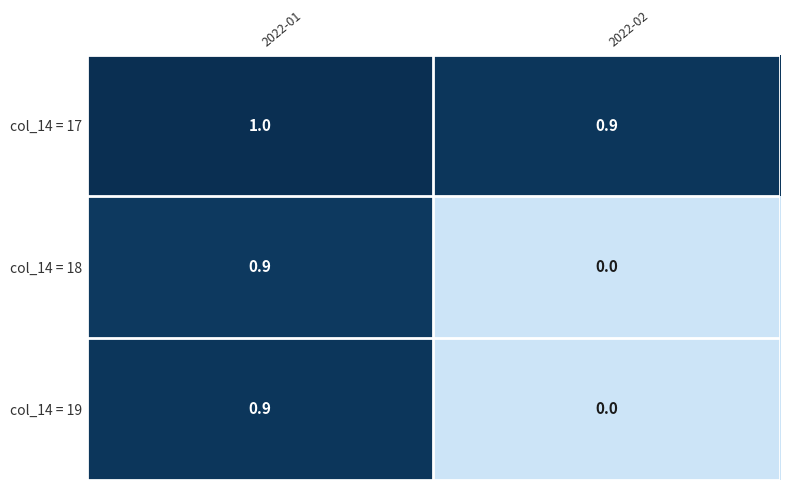

Reading right to left, transcribe all the data shown in this chart.

col_14 = 17: 2022-02=0.9	2022-01=1.0
col_14 = 18: 2022-02=0.0	2022-01=0.9
col_14 = 19: 2022-02=0.0	2022-01=0.9